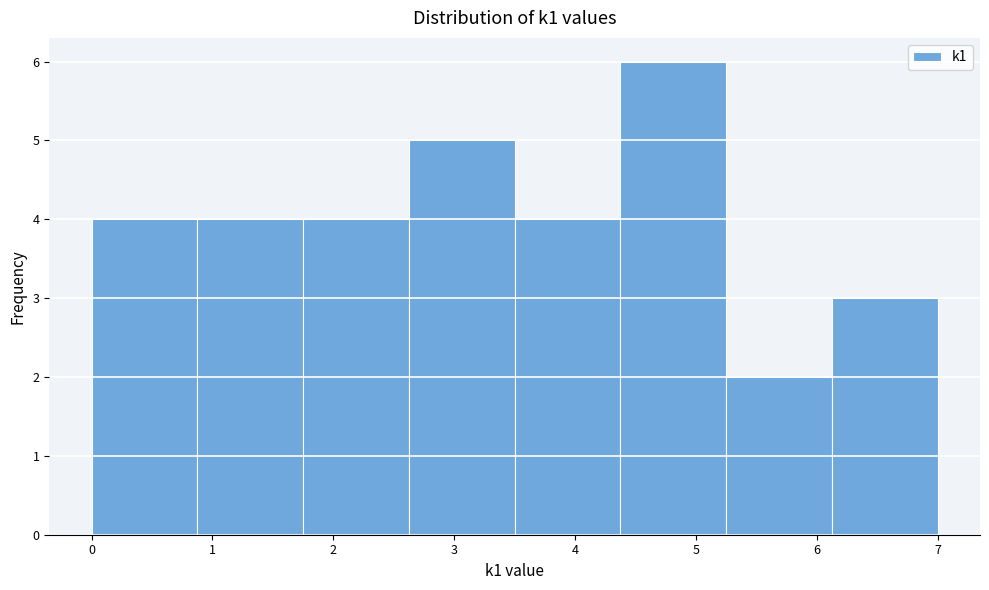

Reading left to right, list every bar in this chart as the range it spans on the x-axis followed by its height. Neither the bar edges nor the heights are printed on the chart, so give them approximately, as read against the axes.

0.0 to 0.9: 4
0.9 to 1.8: 4
1.8 to 2.6: 4
2.6 to 3.5: 5
3.5 to 4.4: 4
4.4 to 5.3: 6
5.3 to 6.1: 2
6.1 to 7.0: 3